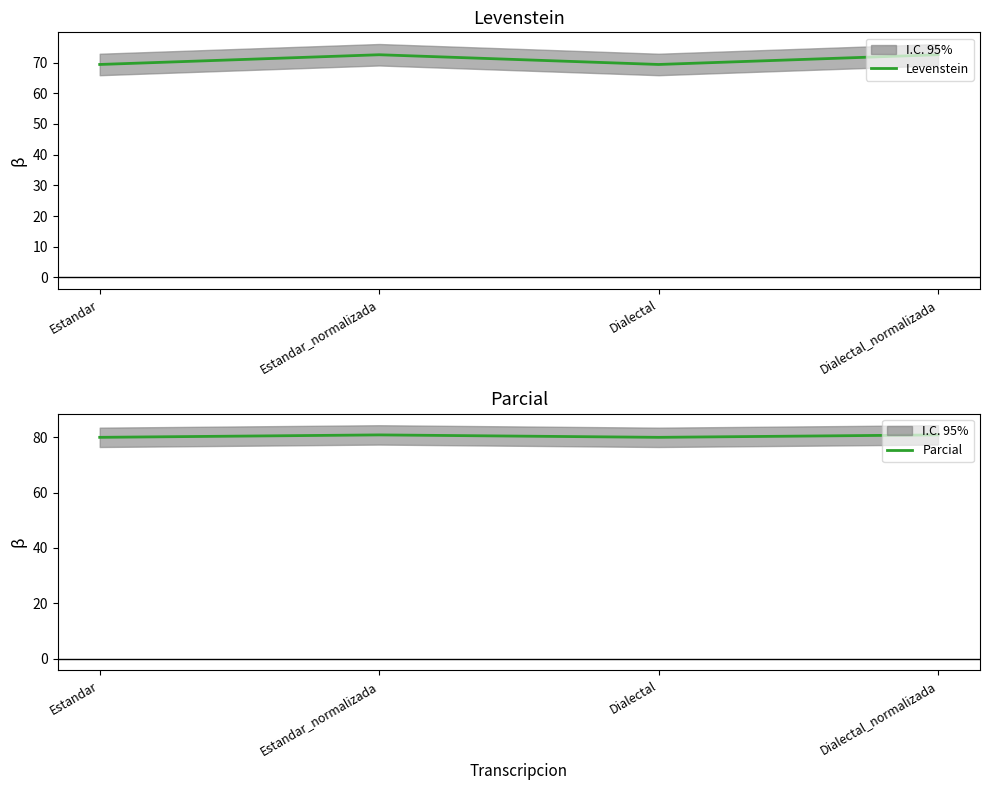

What is the difference between the maximum and second lowest values in the Levenstein series?

3.2